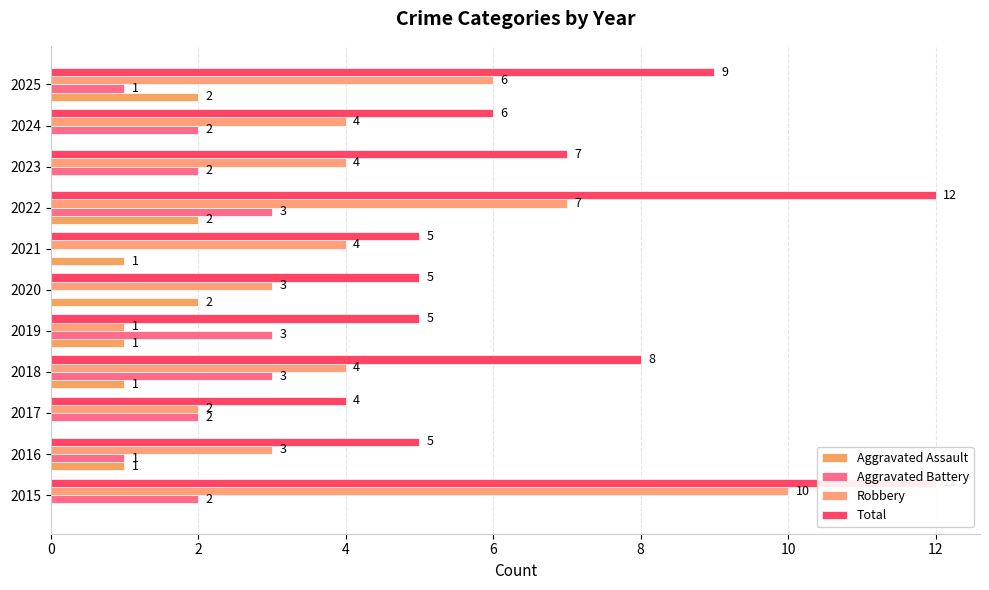

What is the label of the 2nd bar from the right?

9